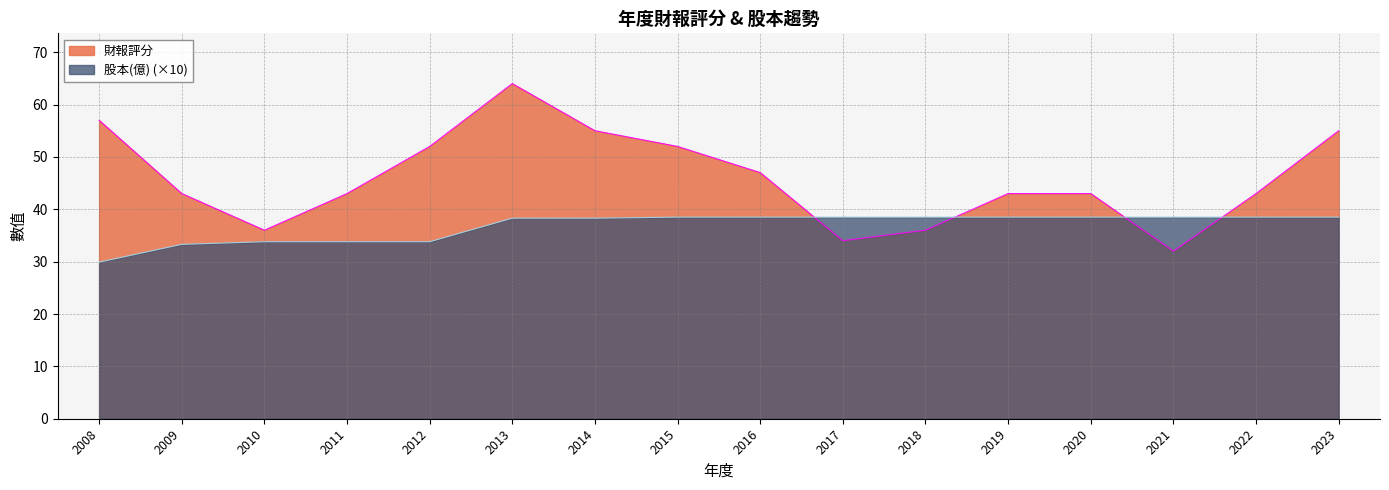

How many intersections are there between 財報評分 and 股本(億)?

4